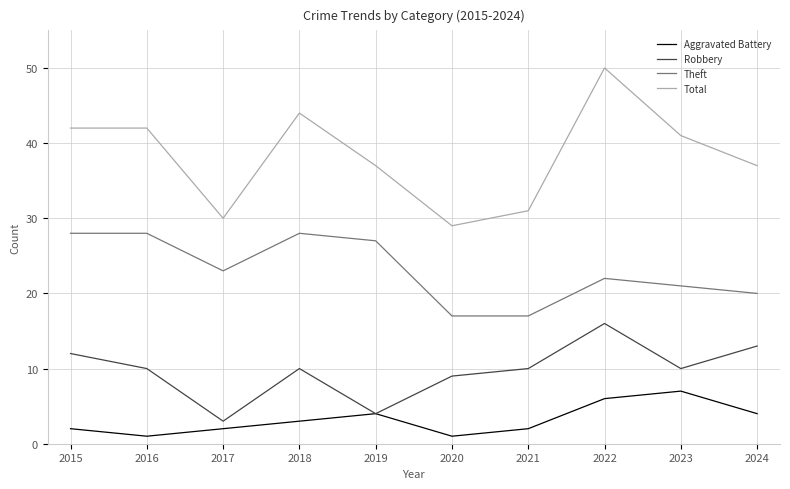

Is this an area chart (filled region under the line)?

No